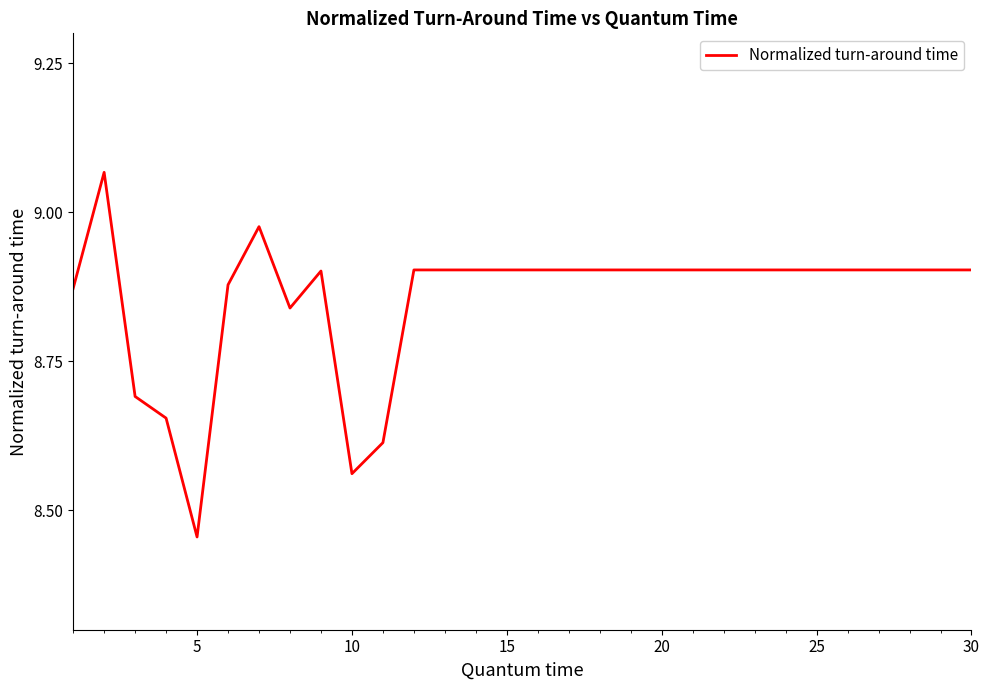

What is the difference between the maximum and minimum values?

0.6